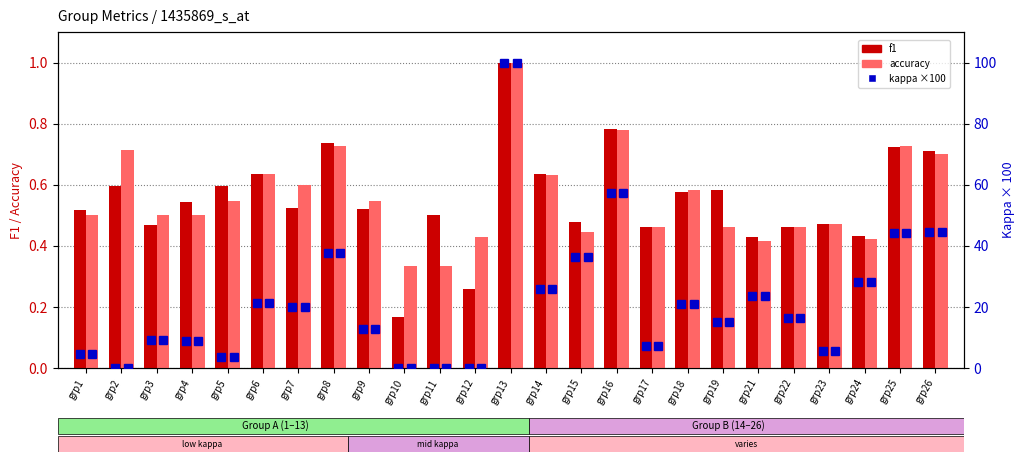

True or false: accuracy has a value of 0.6 at grp18.

True